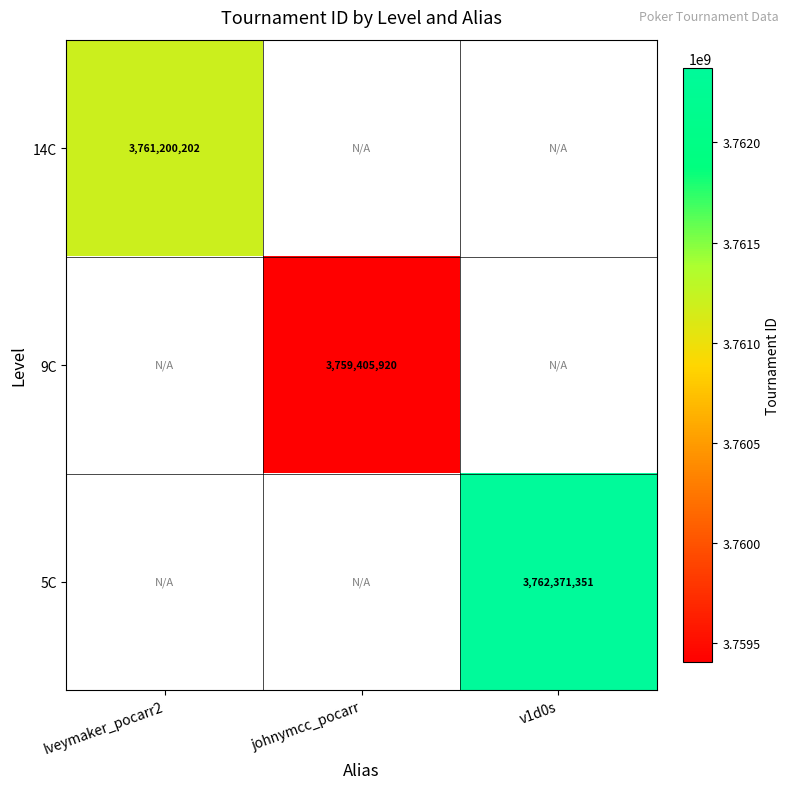

The value of 5C at v1d0s is 3762371351. True or false?

True